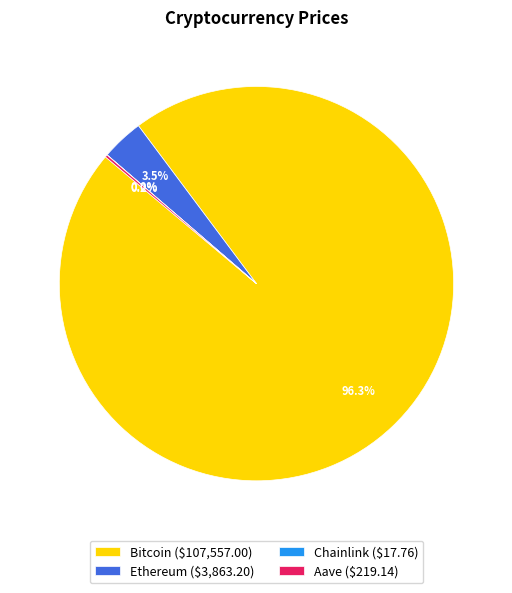

Is Bitcoin ($107,557.00) the majority of the pie?

Yes